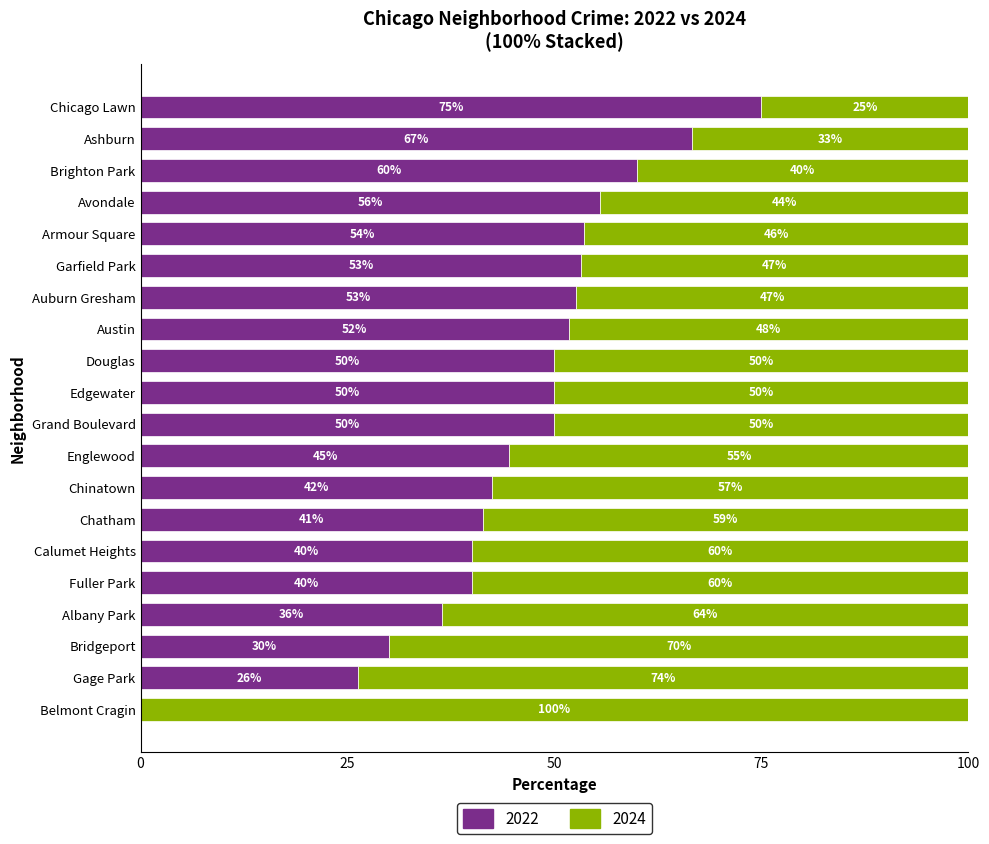

At which label does 2022 reach its peak?

Chicago Lawn